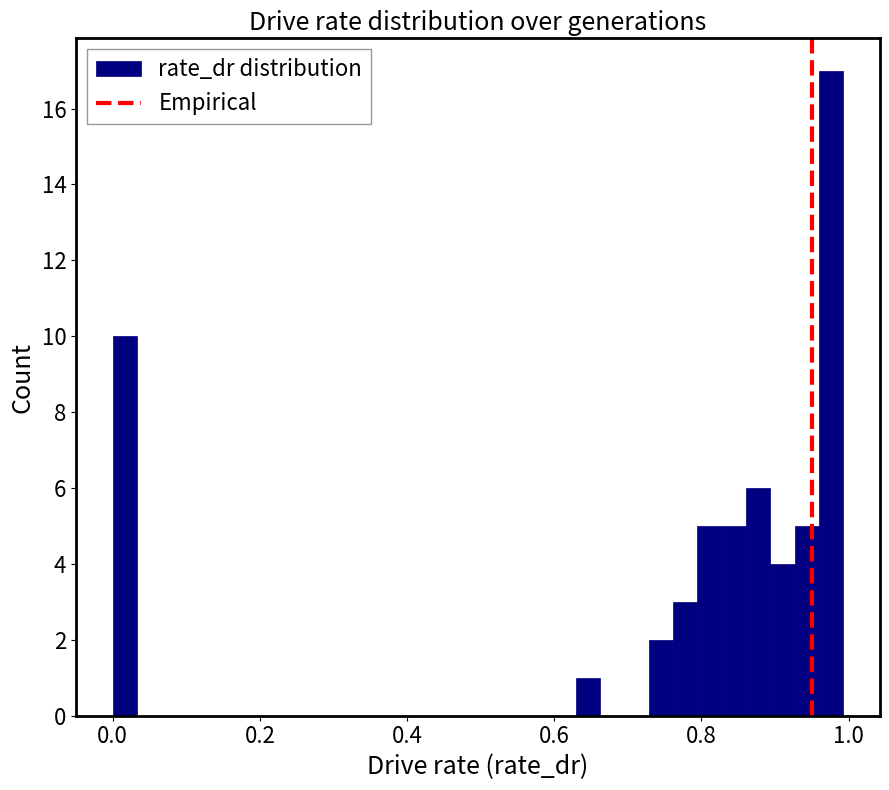

Around what value on the x-axis is the tallest bar? Give the approximate position of its centre, as read against the axis.

0.98